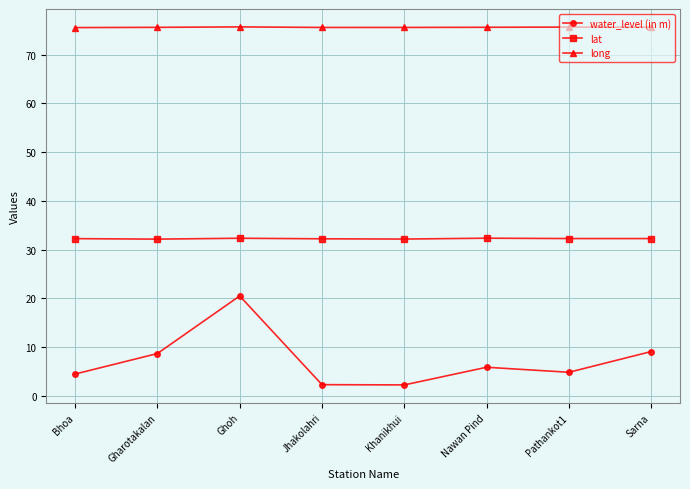

At which category is the sum across all series the highest?

Ghoh